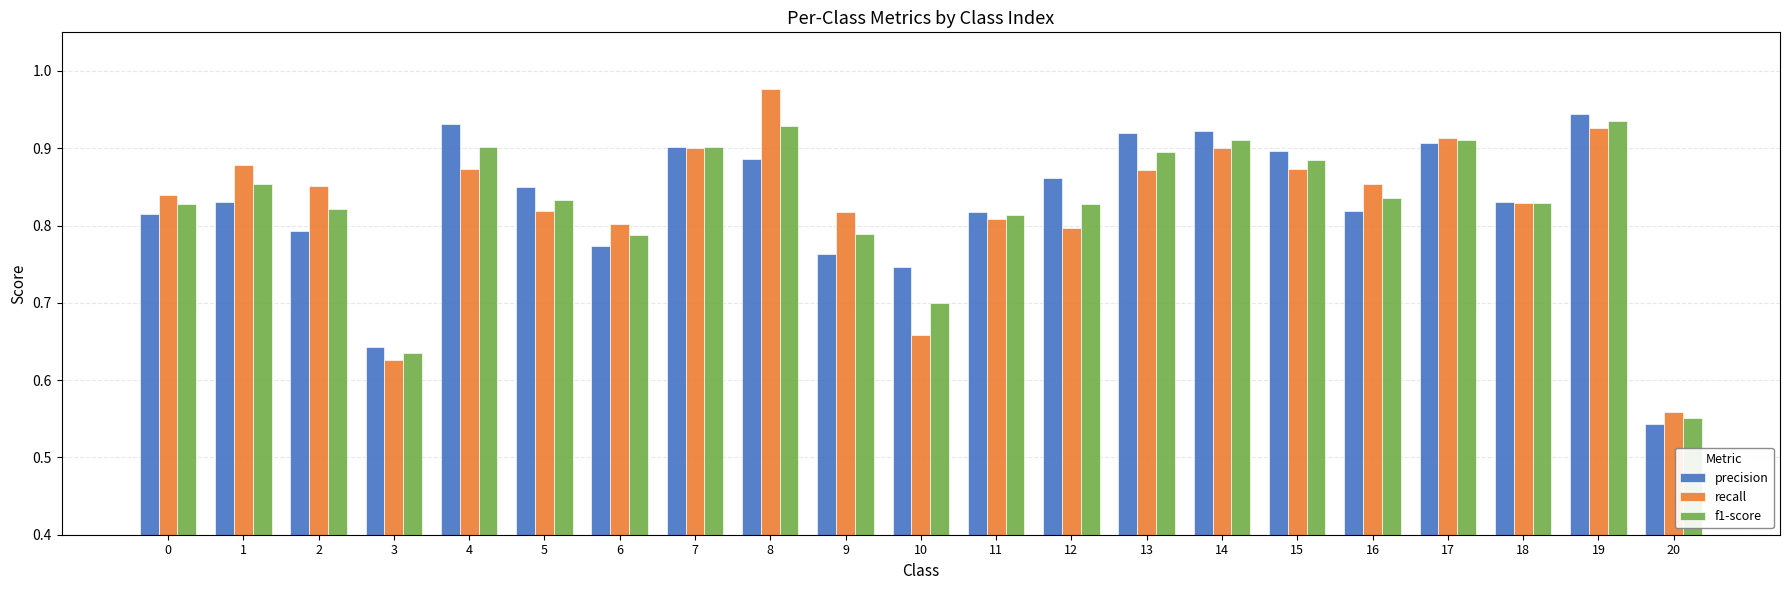

The value of recall at 12 is 0.8. True or false?

True